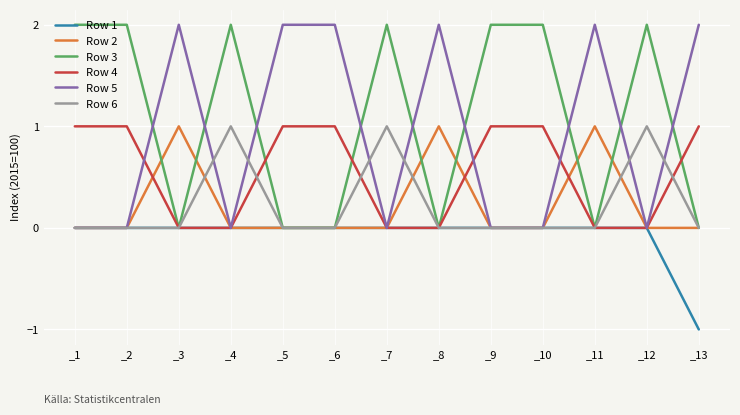

How many intersections are there between Row 3 and Row 5?

9